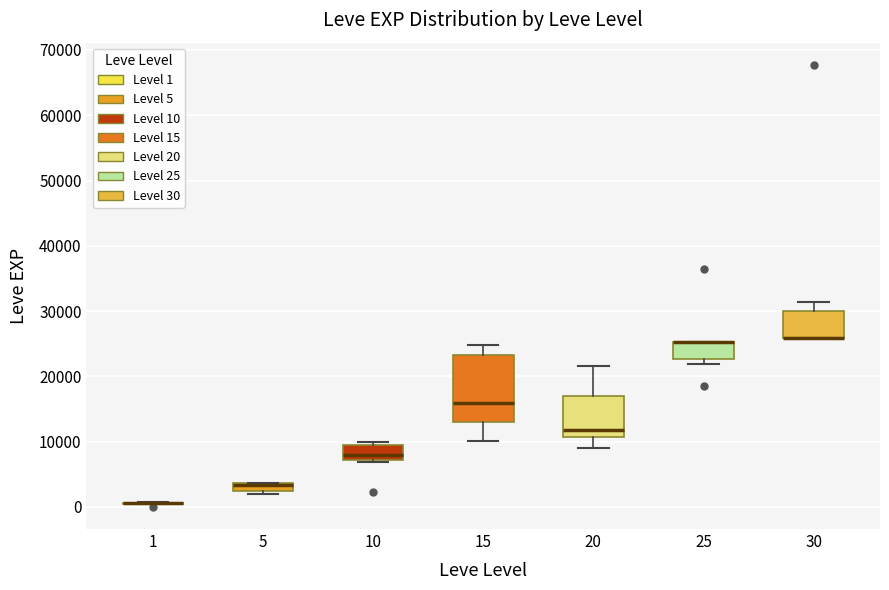

Comparing the boxes themselves (not the whiskers), which one is the tallest?

15